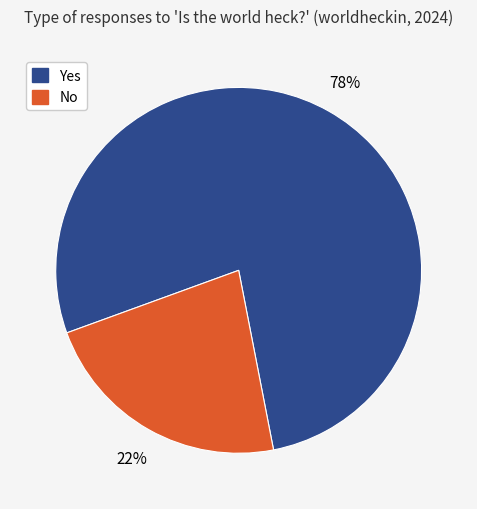

Do Yes and No together represent more than half of the pie?

Yes